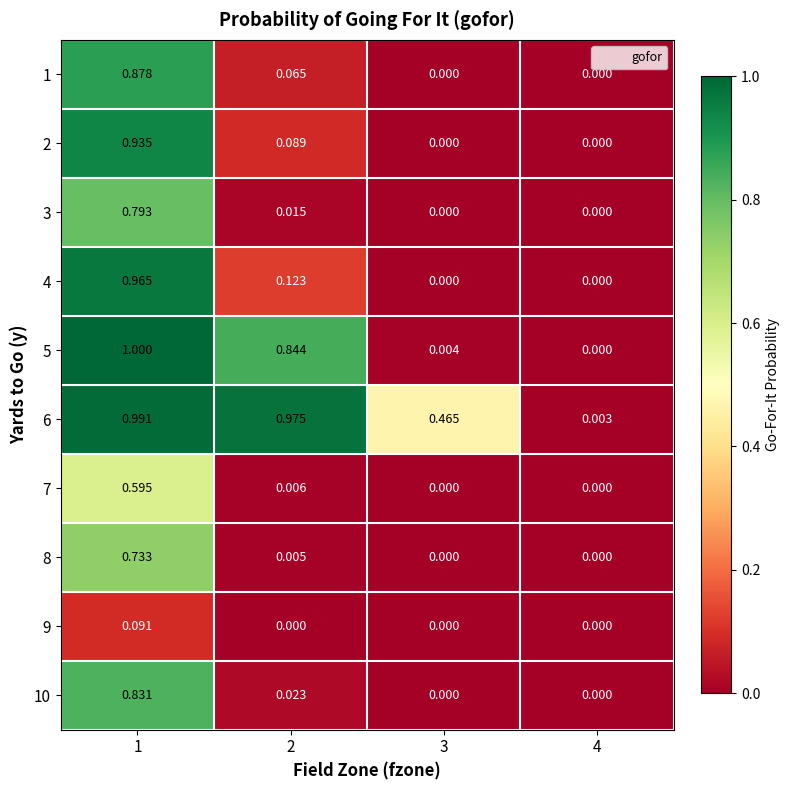

Is the value of 5 at 2 greater than the value of 10 at 2?

Yes